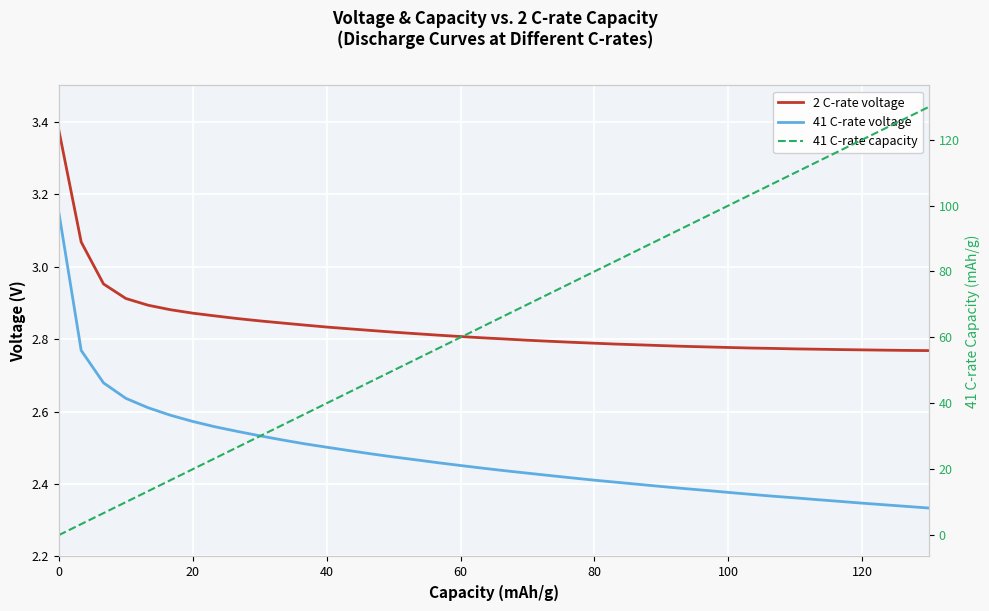

What is the difference between the second highest and minimum values in the 41 C-rate voltage series?

0.4